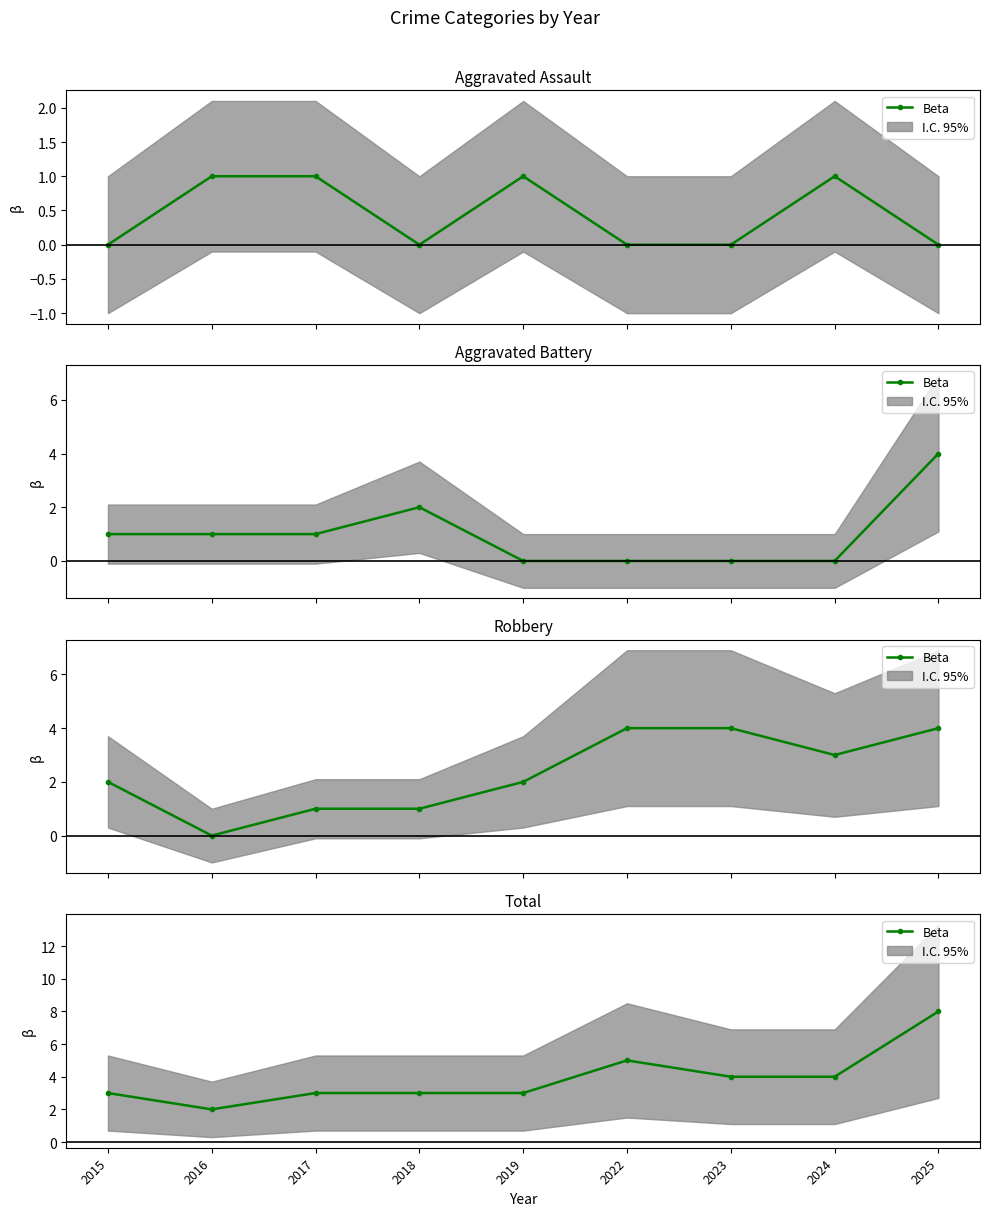

What is the maximum value shown in the chart?

8